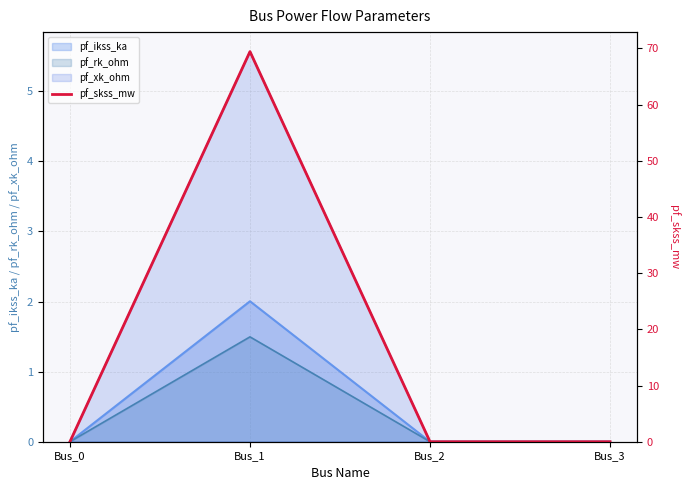

Read the pf_rk_ohm value at Bus_1.

1.5